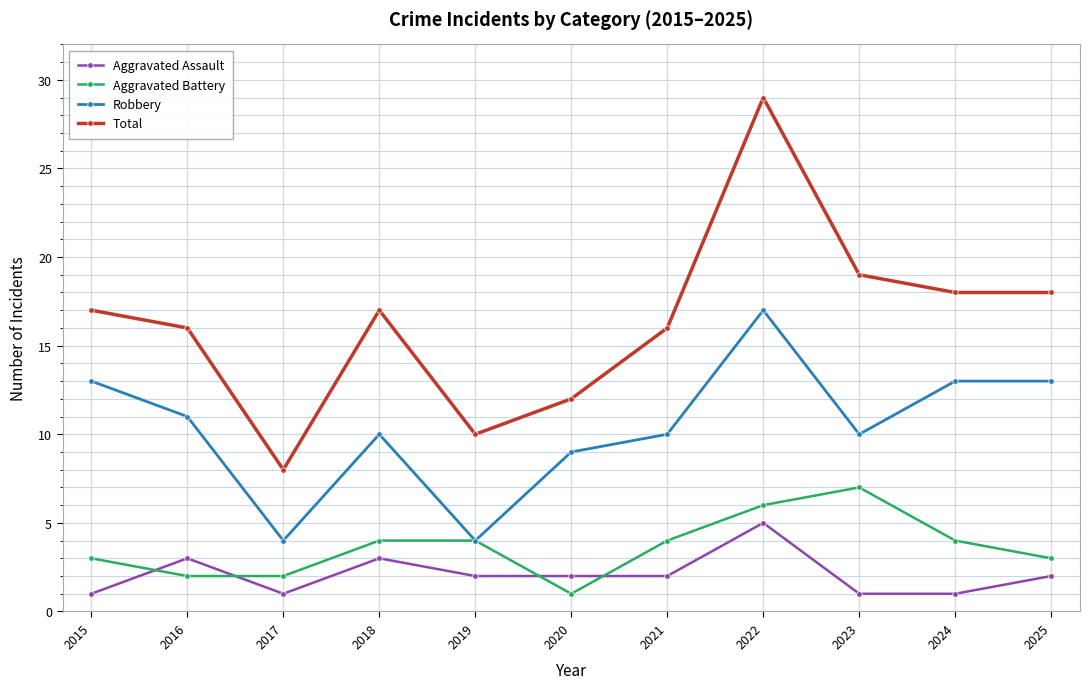

At which category does the chart reach its peak across all series?

2022